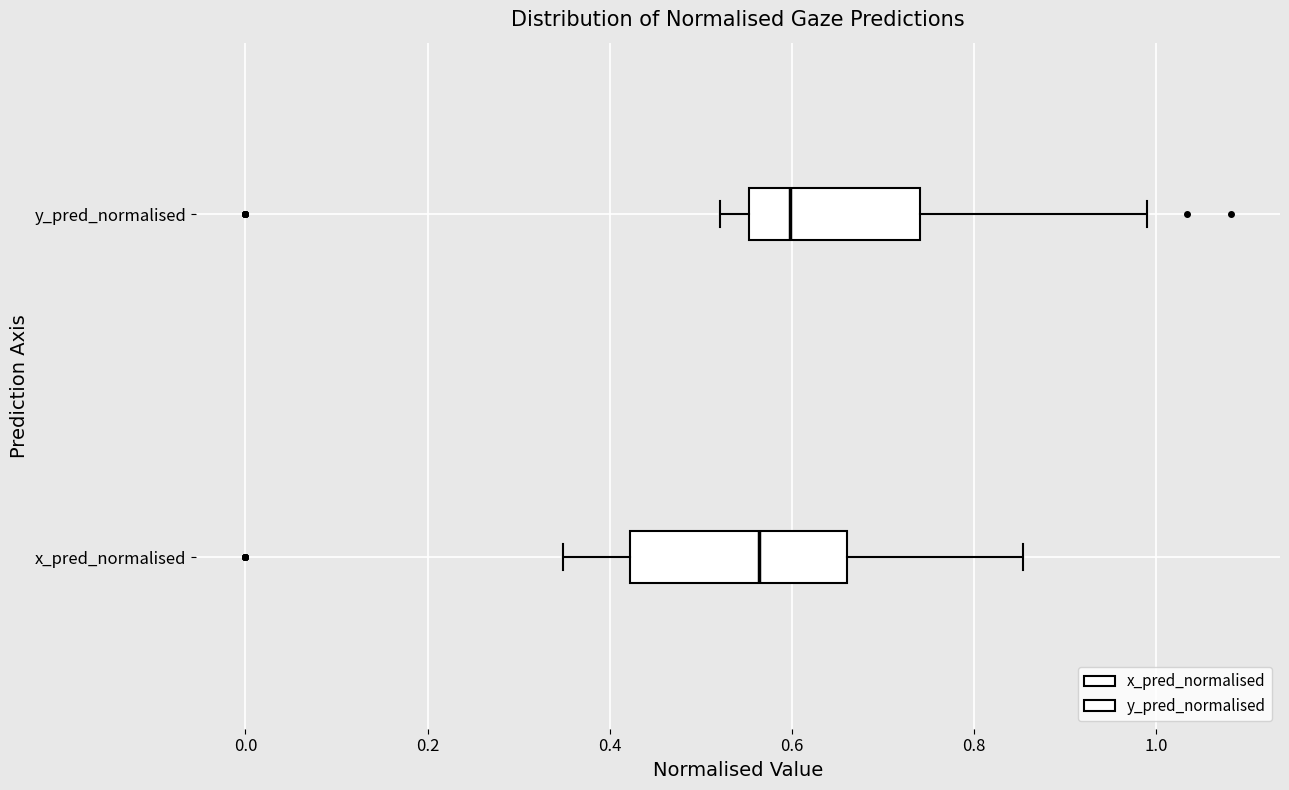

Comparing the boxes themselves (not the whiskers), which one is the widest?

x_pred_normalised